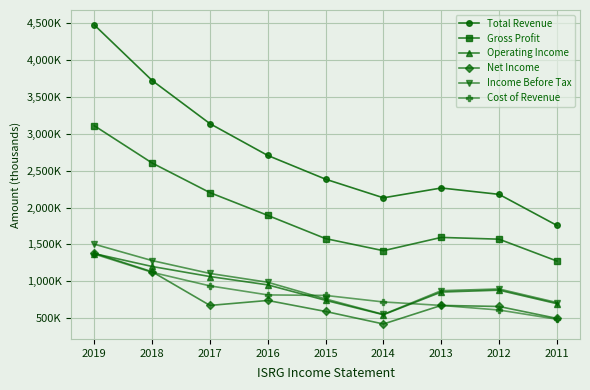

Does the chart have visible grid lines?

Yes